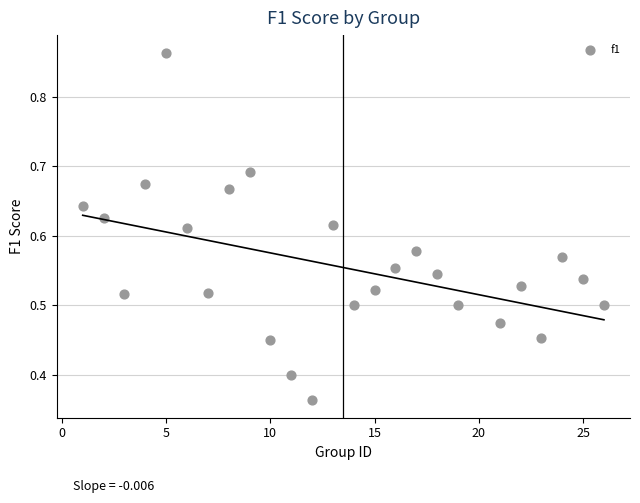

What is the range of X values (max minus min)?

25.0